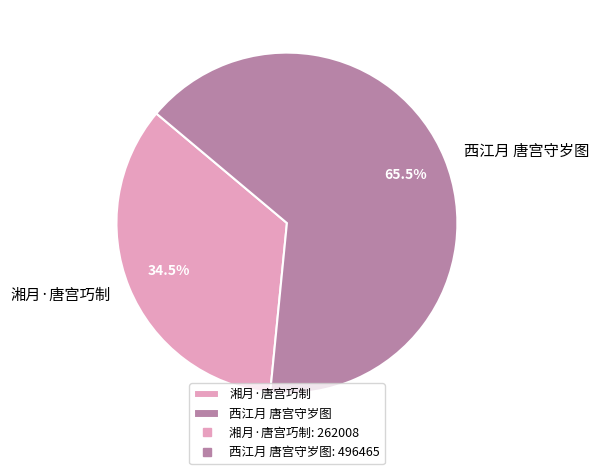

How many slices are in this pie chart?

2